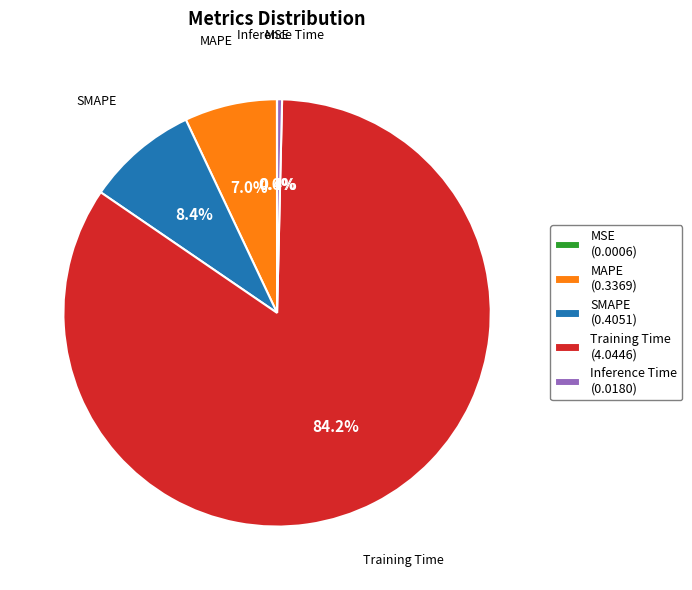

Is the sum of SMAPE and MAPE greater than half?

No